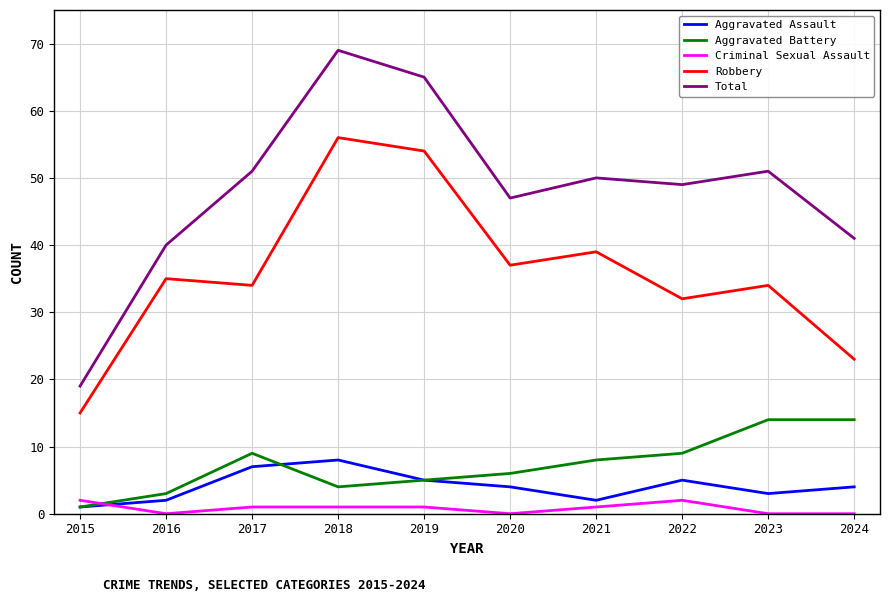

True or false: Robbery and Criminal Sexual Assault intersect in this chart.

False